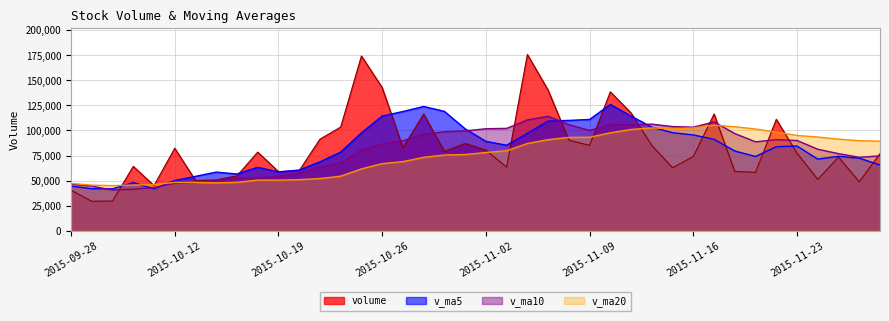

What is the minimum value shown in the chart?

29343.4